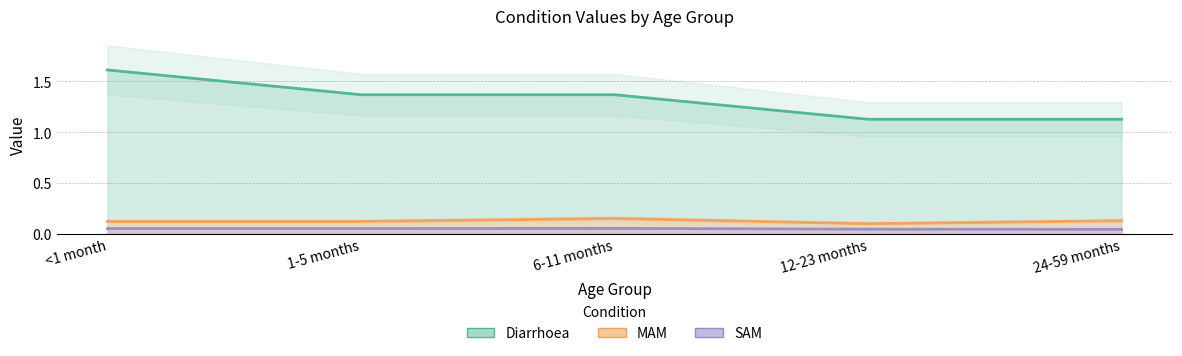

True or false: SAM and Diarrhoea cross at least once.

False